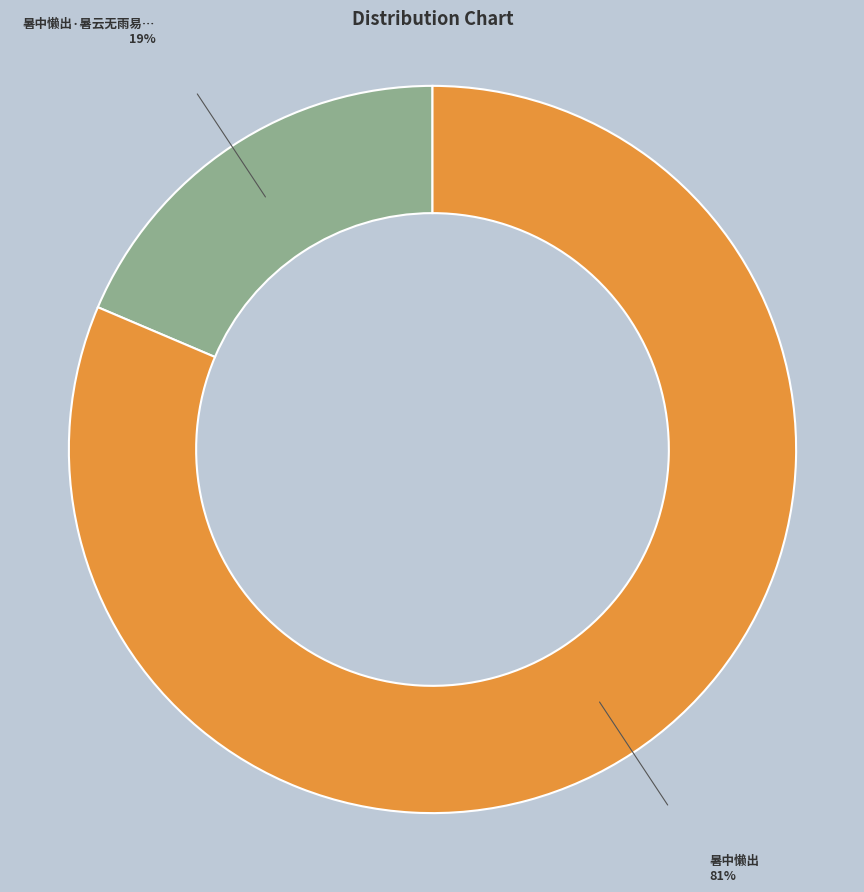

Is there a majority slice in this chart?

Yes